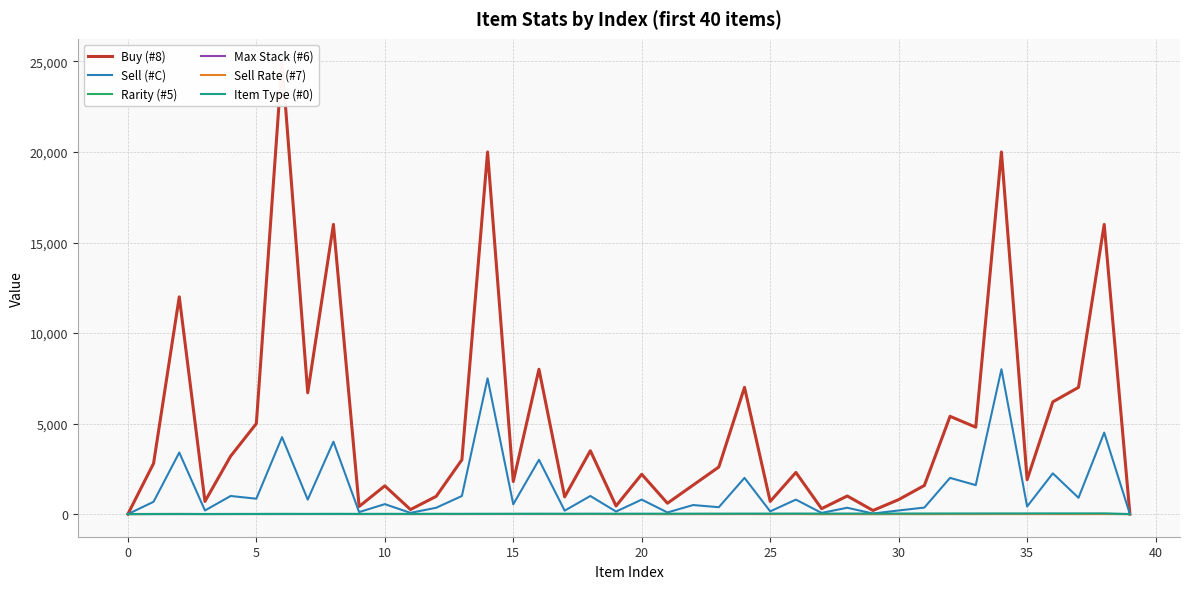

What is the greatest value displayed?

25000